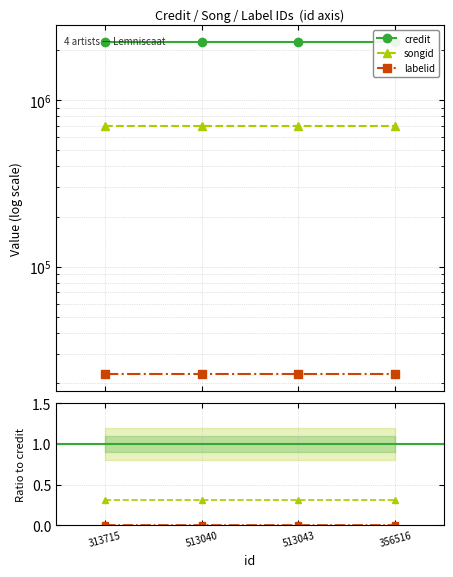

What position from the left is 356516?

4